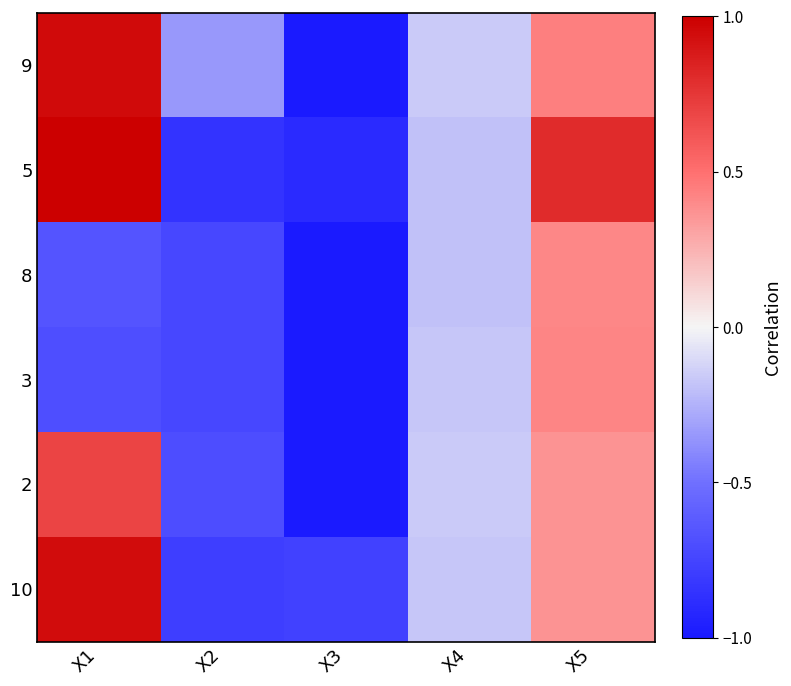

Which series has the widest spread of values?

9